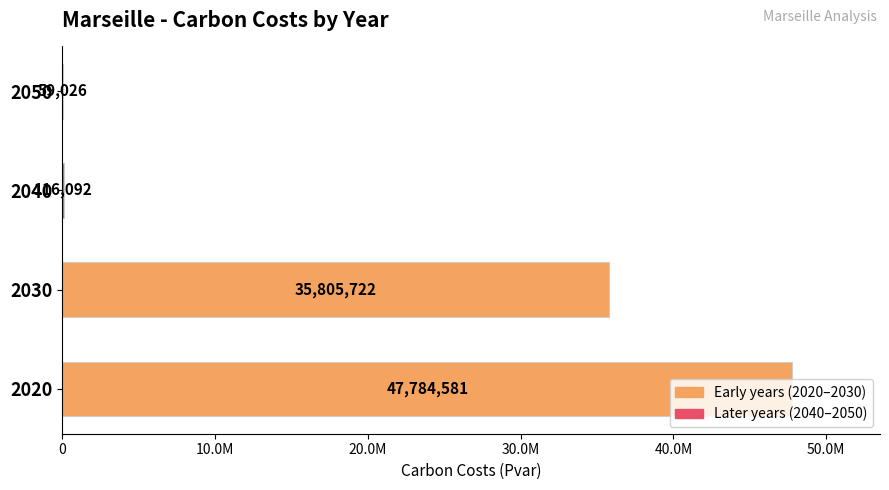

Are the bars horizontal?

Yes